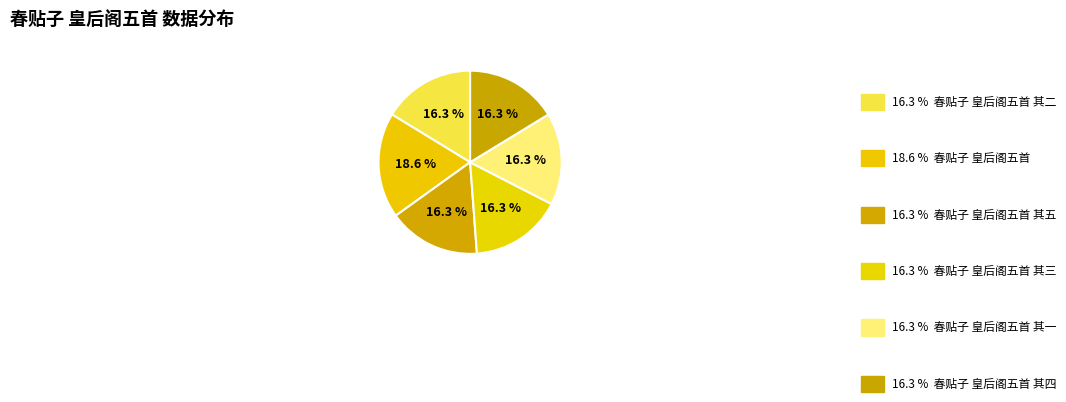

How many slices are in this pie chart?

6